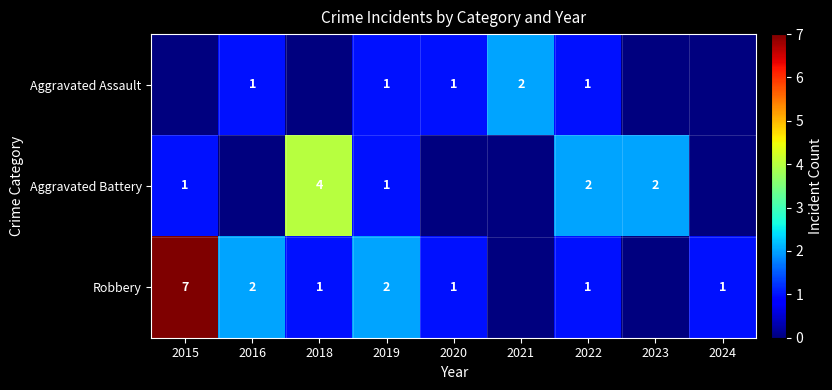

Which label corresponds to the smallest value in the chart?

2015